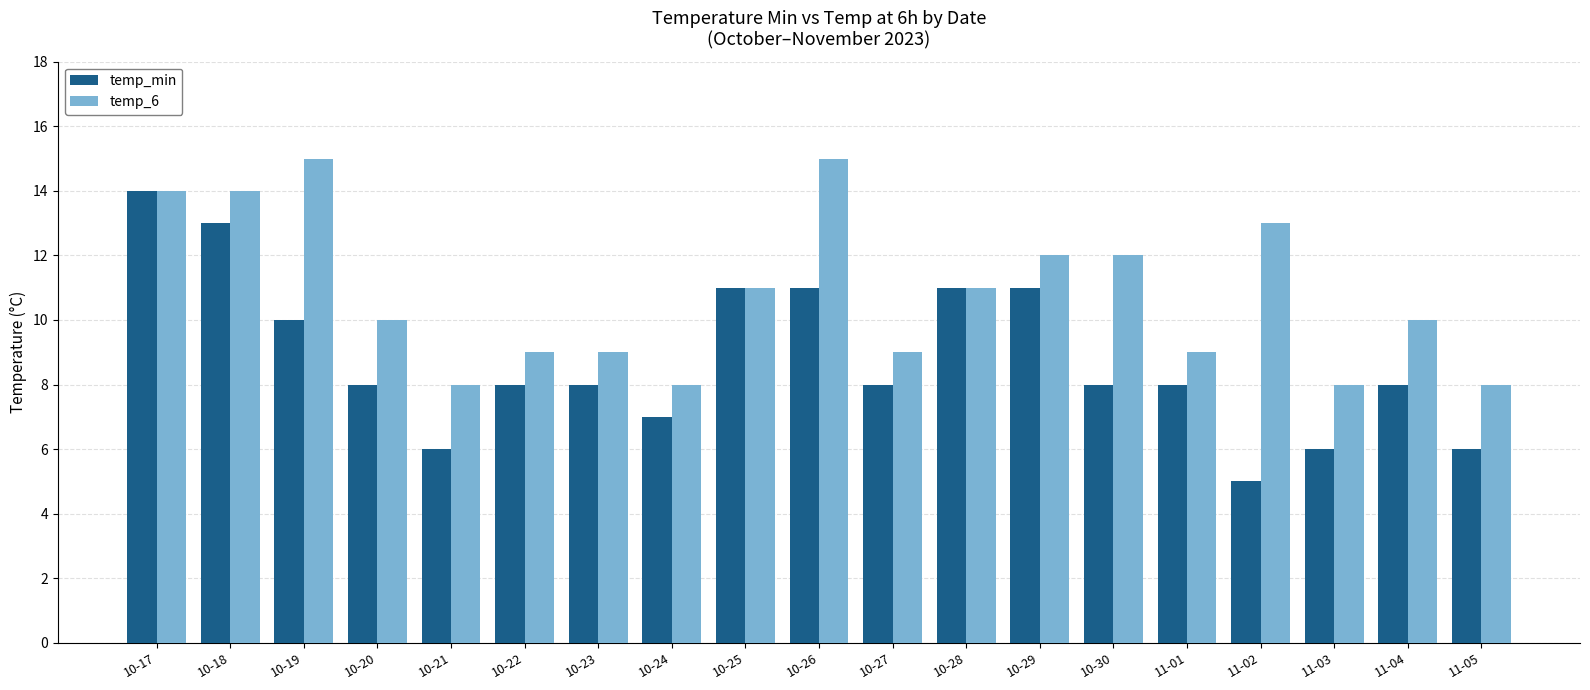

List the series in order of their peak value, highest first.

temp_6, temp_min